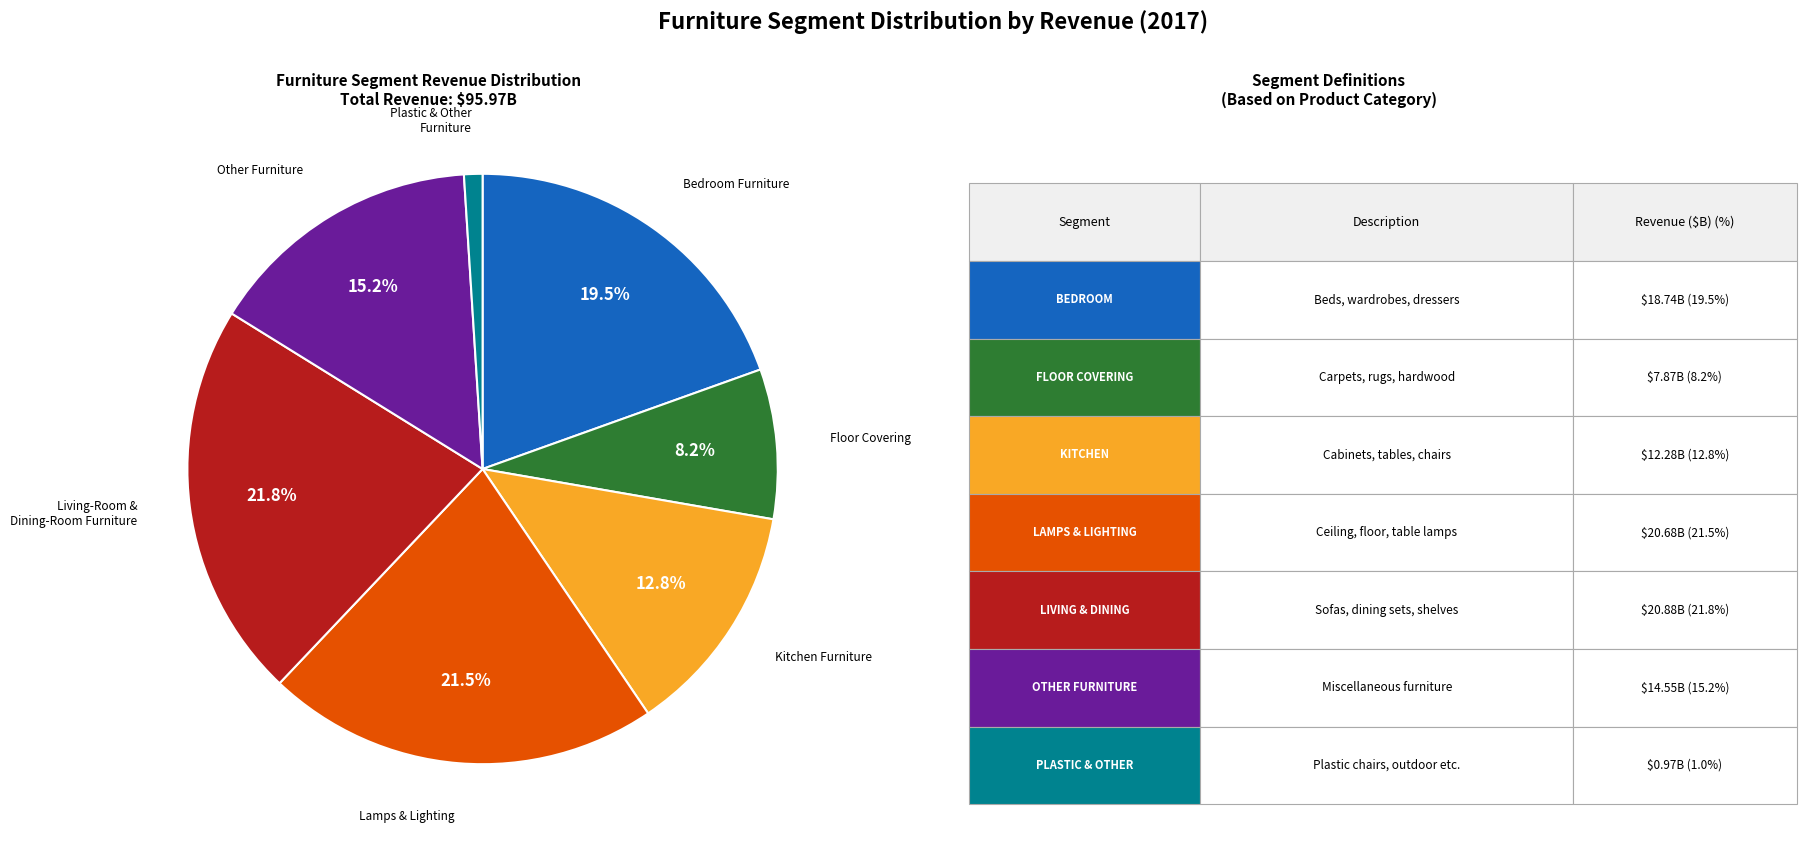

Does any single category account for the majority?

No